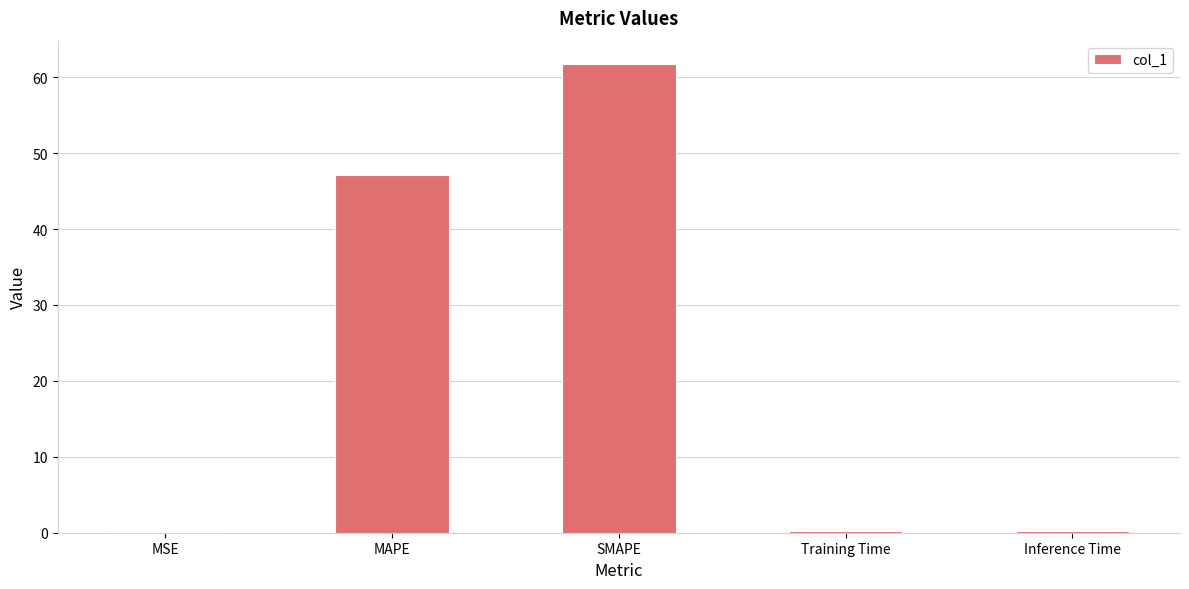

What is the approximate value at SMAPE?

61.7